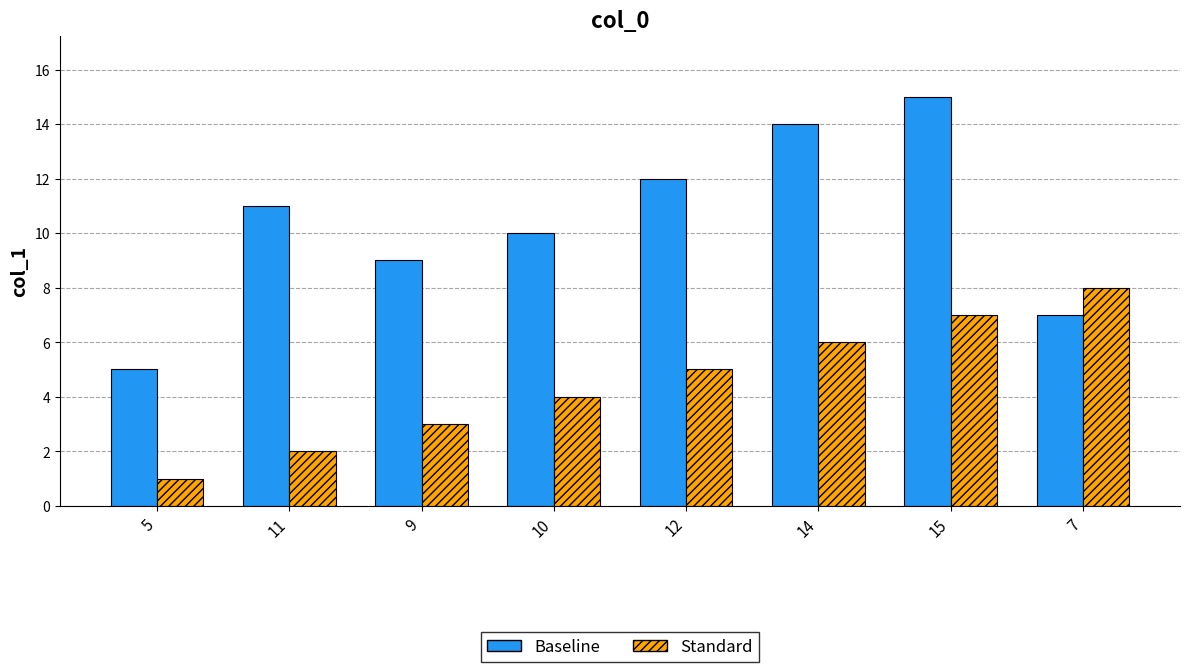

Which series has the largest range (max minus min)?

Baseline